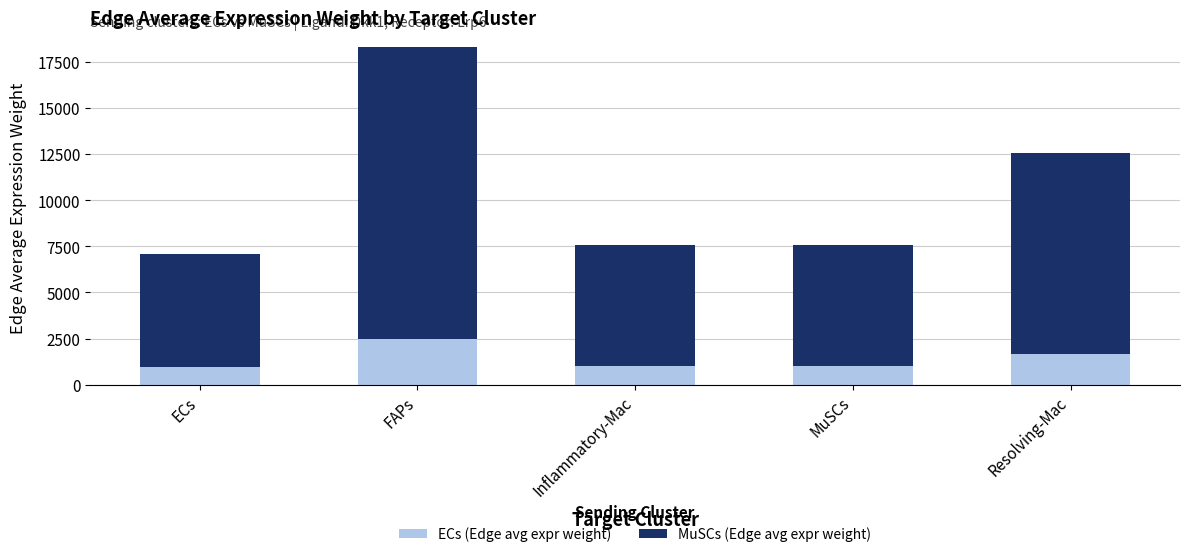

The ECs (Edge avg expr weight) series shows 2450.8 at FAPs. True or false?

True